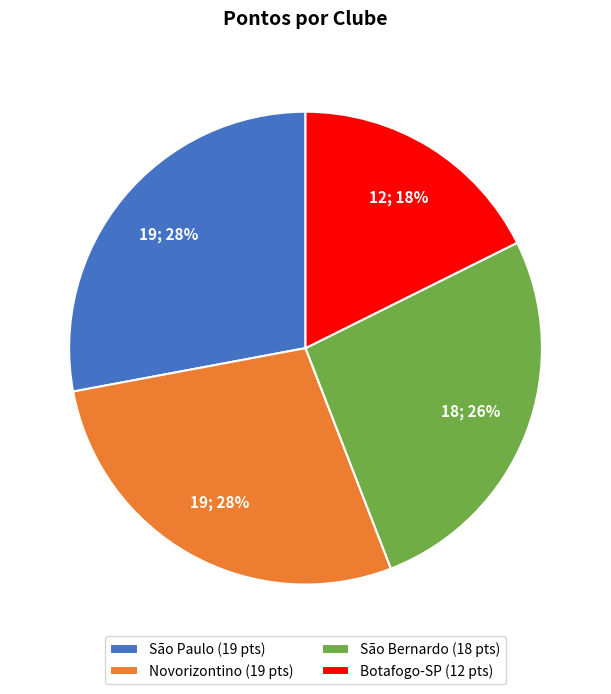

Combined, do São Paulo (19 pts) and Botafogo-SP (12 pts) account for over 50%?

No